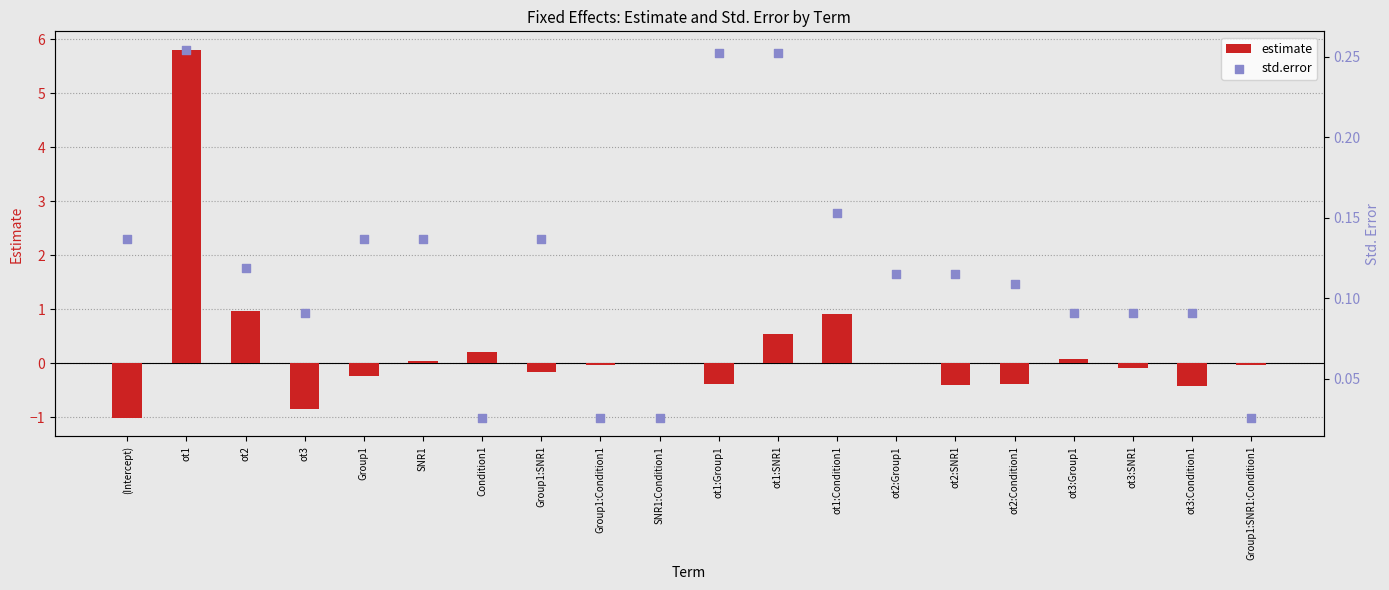

Which series has the largest total across all categories?

estimate